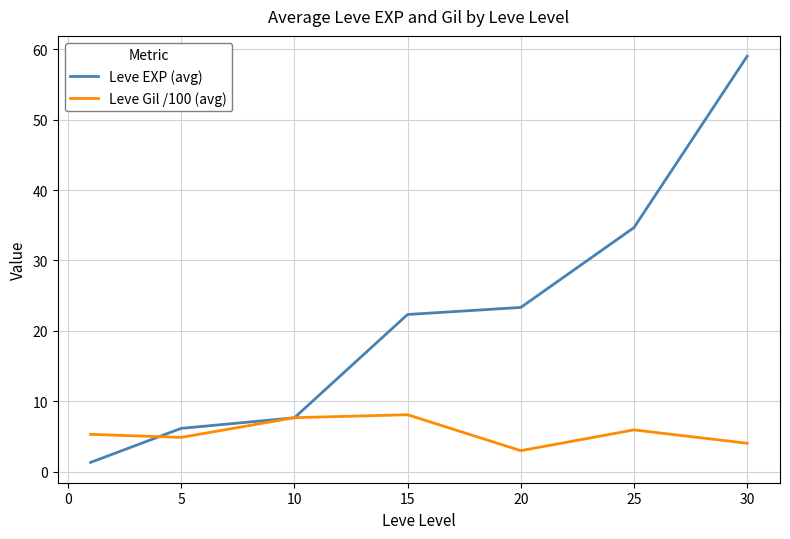

List the series in order of their overall mean, highest first.

Leve EXP (avg), Leve Gil /100 (avg)